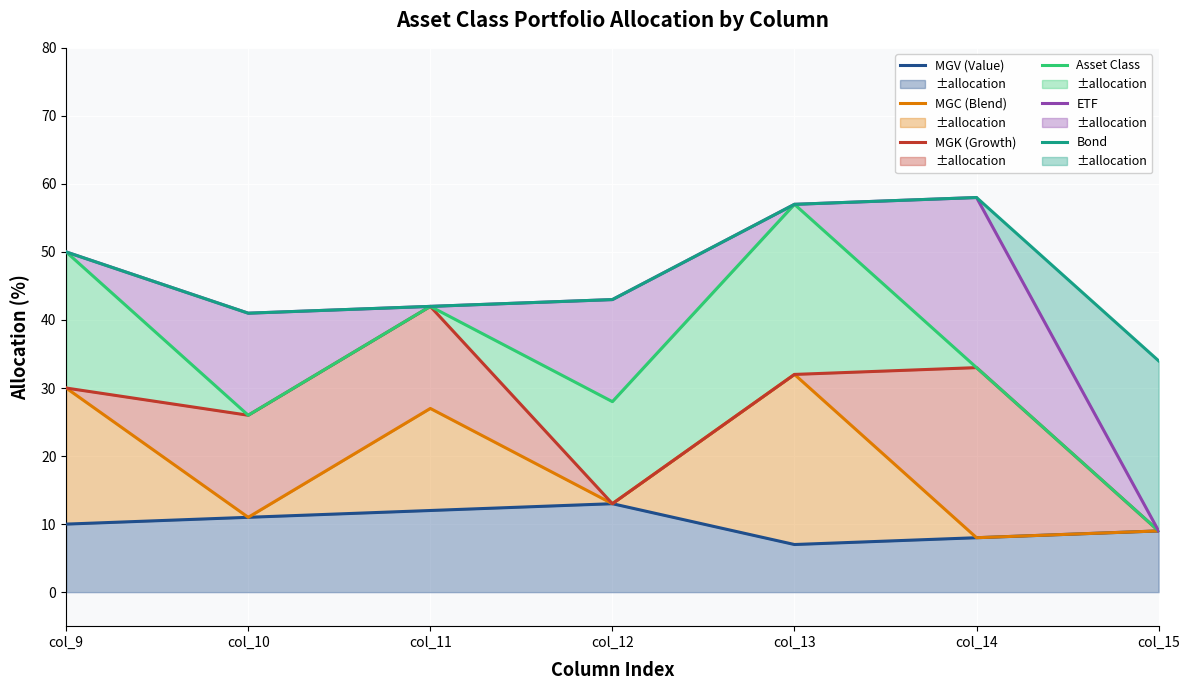

What is the spread (max minus min) of values at col_15?

25